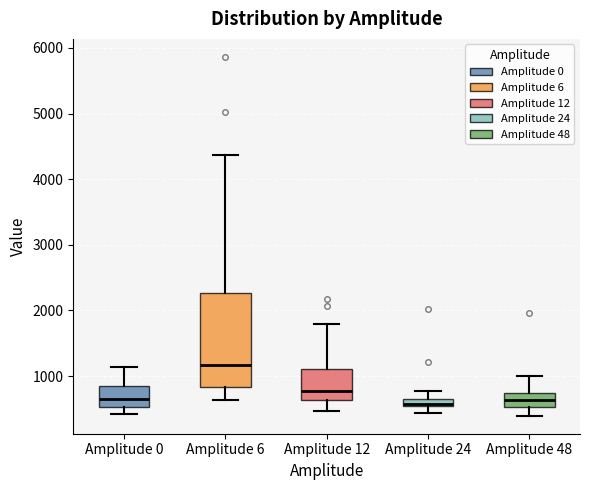

Which box is the tallest, from its lower edge to its upper edge?

Amplitude 6